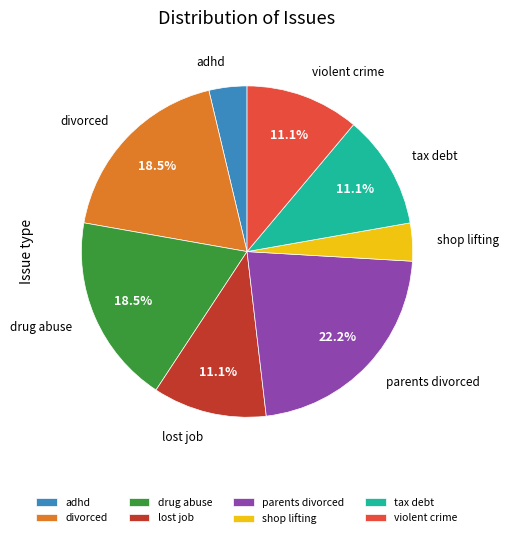

What percentage is the lost job slice, to the nearest percent?

11%